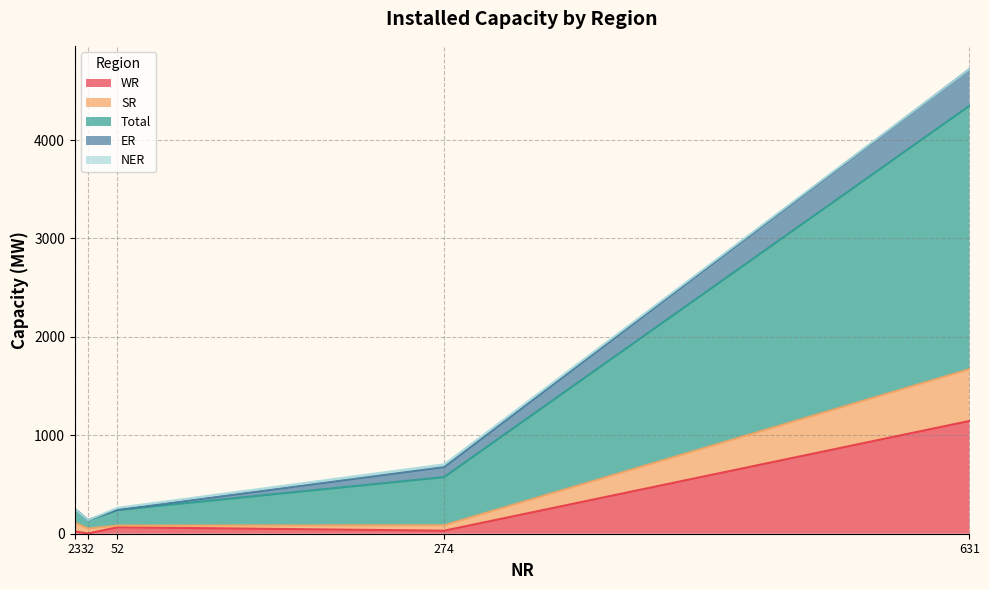

At which label does WR reach its peak?

631